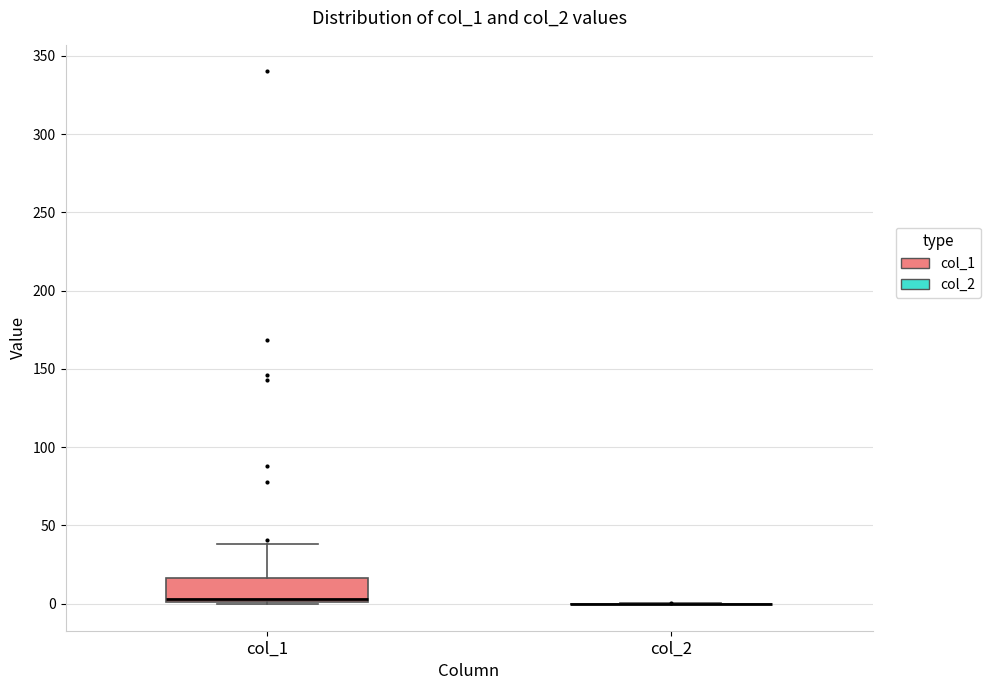

Comparing the boxes themselves (not the whiskers), which one is the tallest?

col_1